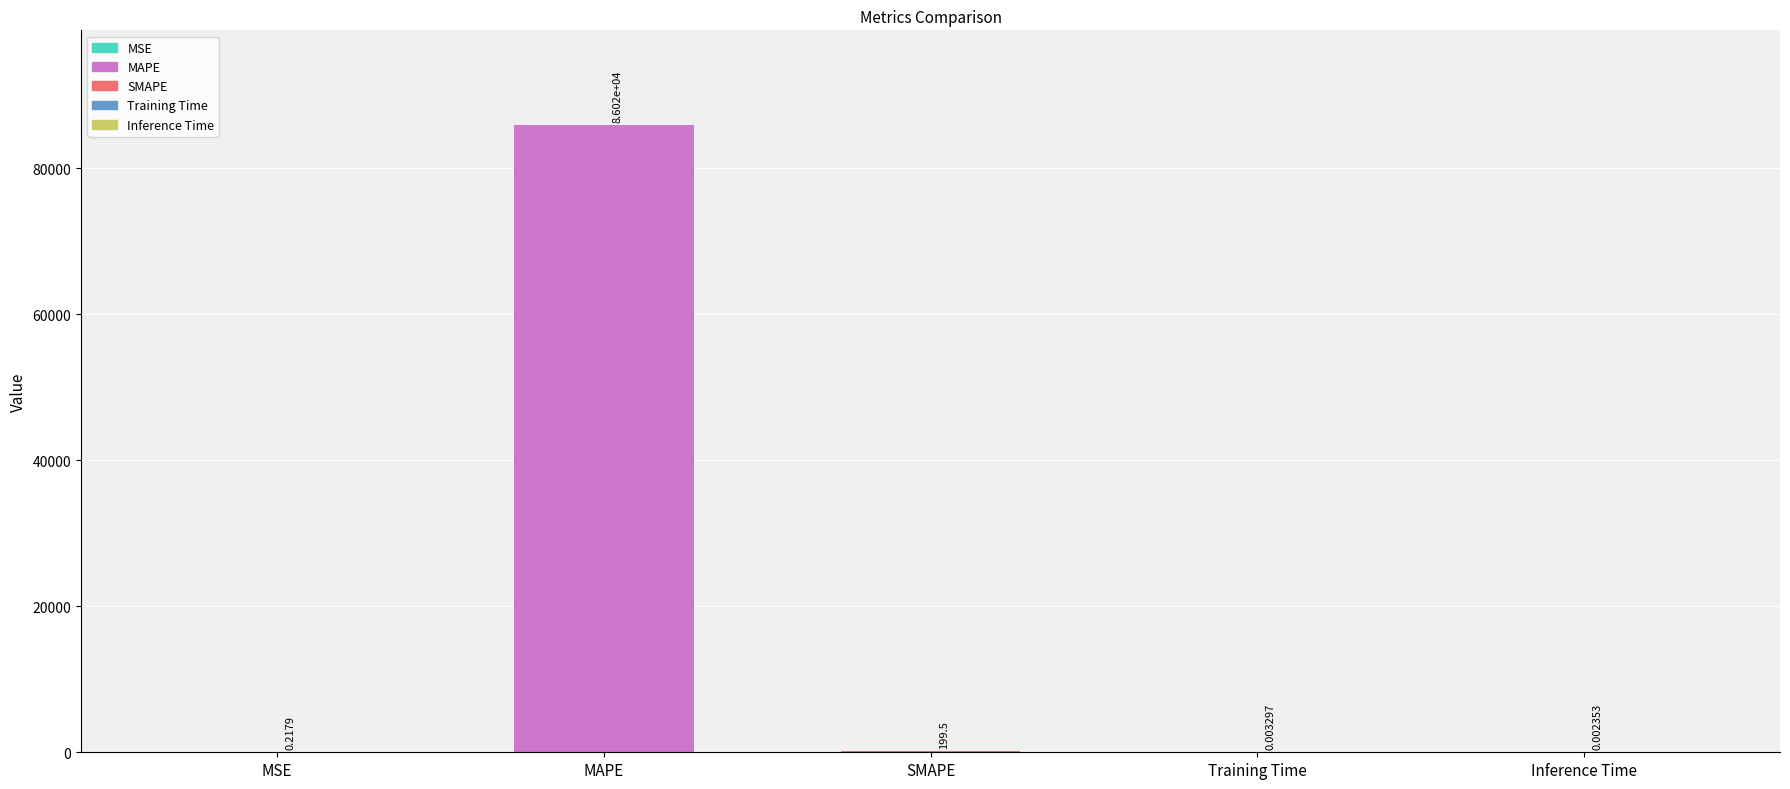

At which label is the value closest to 43009?

SMAPE